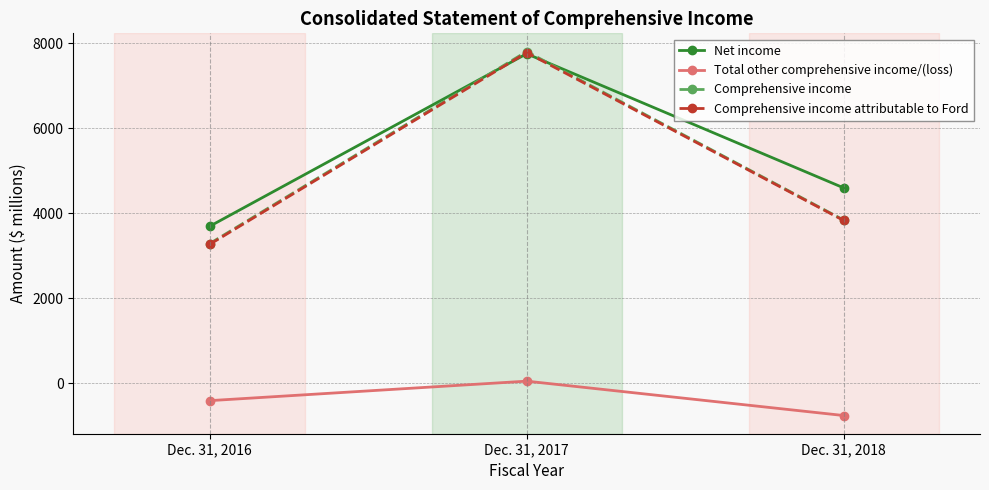

Reading left to right, what are all the values shown in this chart?

Net income: 3695	7757	4600
Total other comprehensive income/(loss): -407	52	-757
Comprehensive income: 3288	7809	3843
Comprehensive income attributable to Ford: 3270	7785	3833